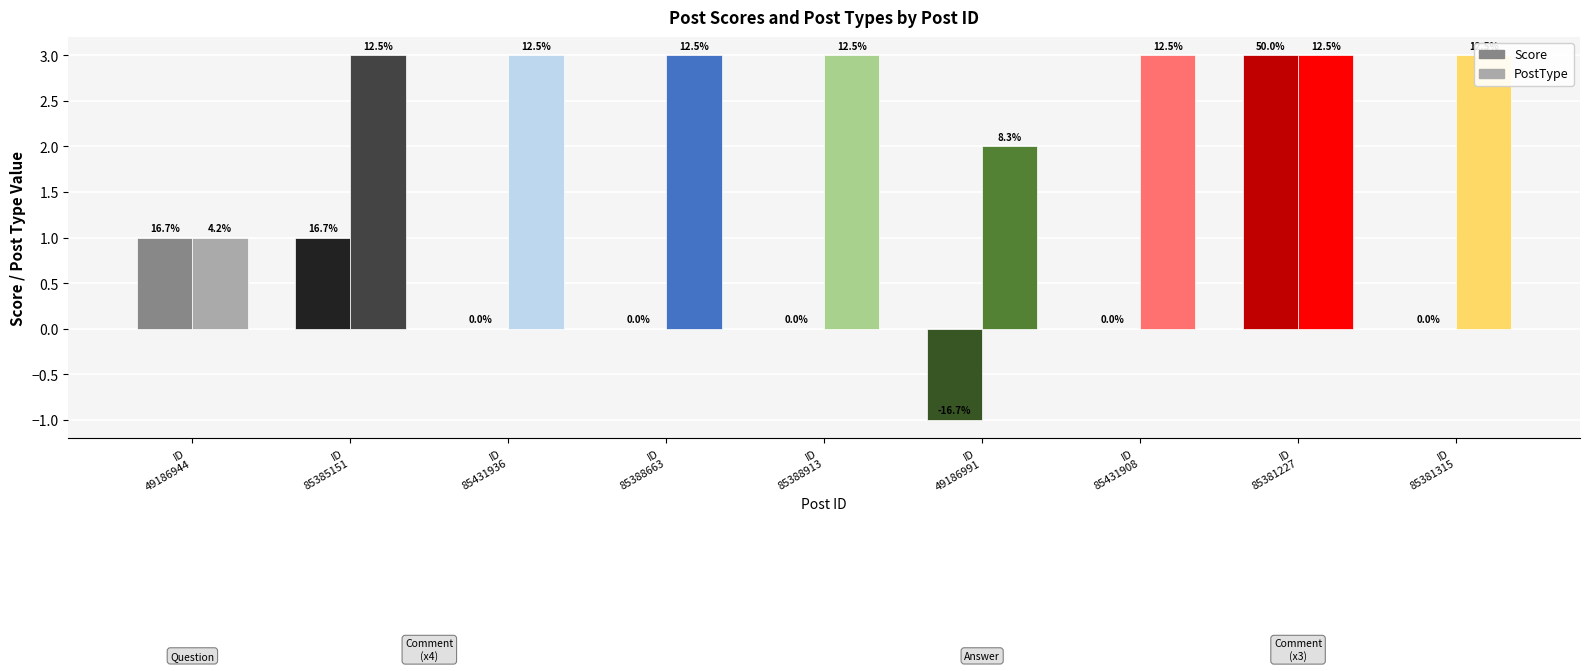

Reading right to left, what are all the values shown in this chart?

Score: 85381315=0	85381227=3	85431908=0	49186991=-1	85388913=0	85388663=0	85431936=0	85385151=1	49186944=1
PostType: 85381315=3	85381227=3	85431908=3	49186991=2	85388913=3	85388663=3	85431936=3	85385151=3	49186944=1